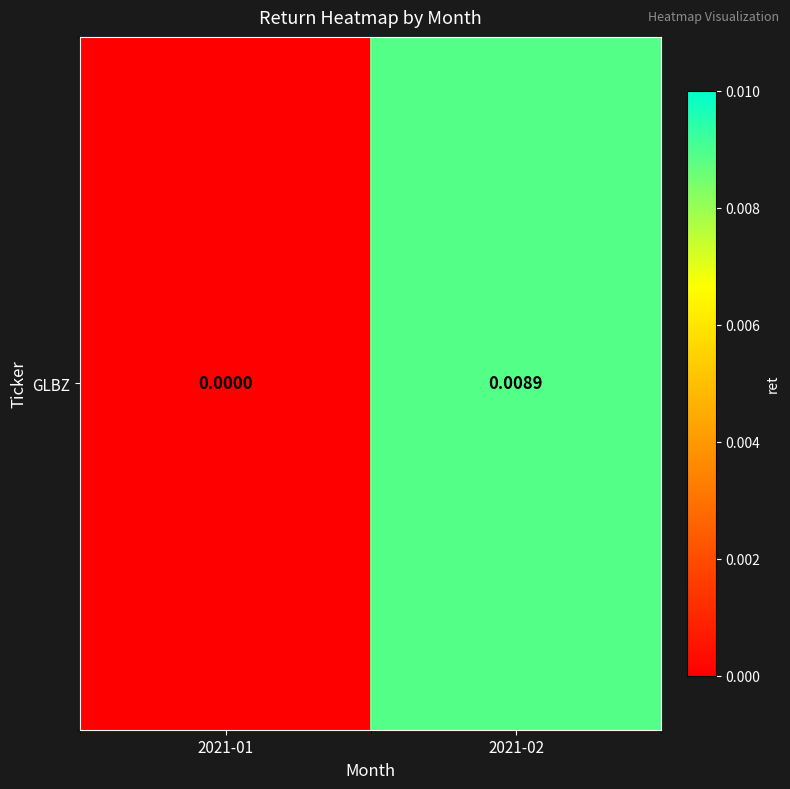

List the labels in order of value, largest first.

2021-02, 2021-01